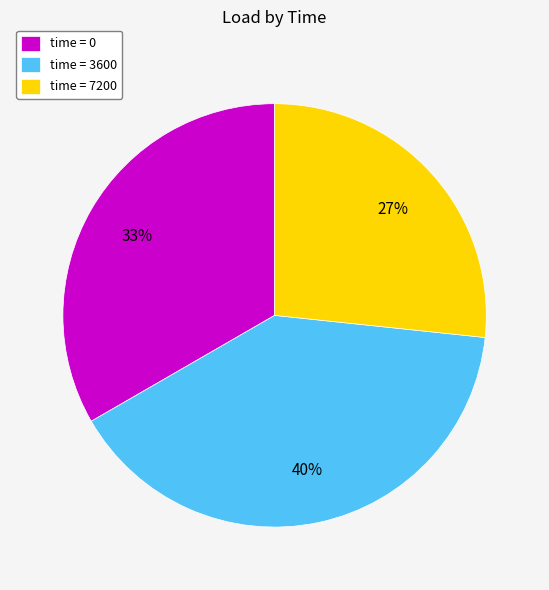

To the nearest percent, what is the average slice percentage?

33%